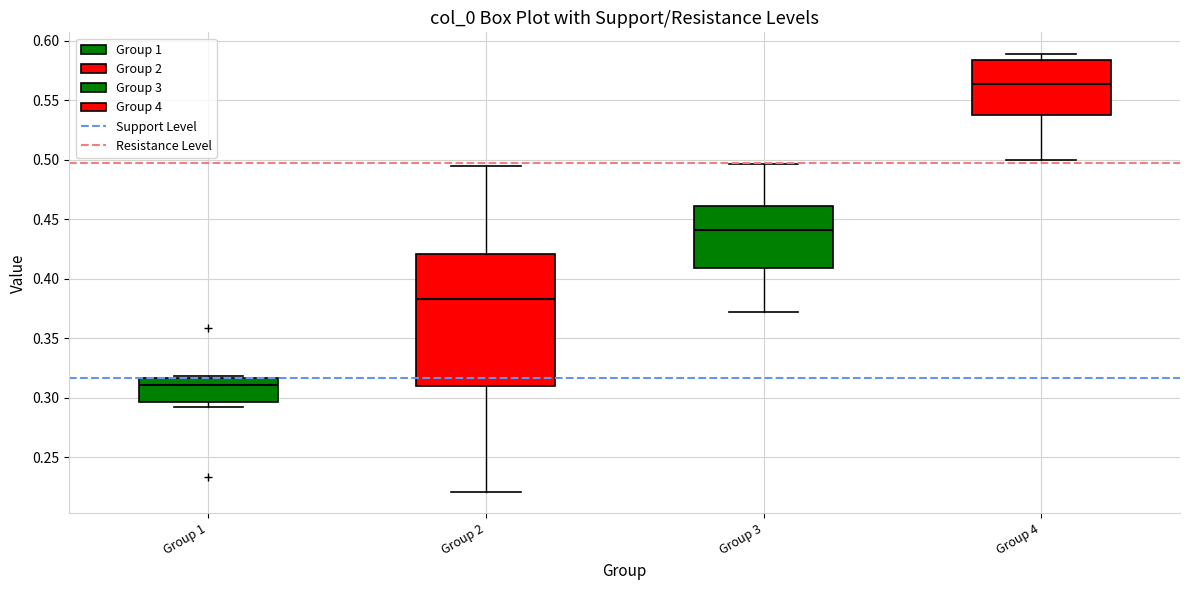

Where is the upper edge of the box for Group 4 on the y-axis? The values are not printed on the chart, so give them approximately, as read against the axis.

0.585